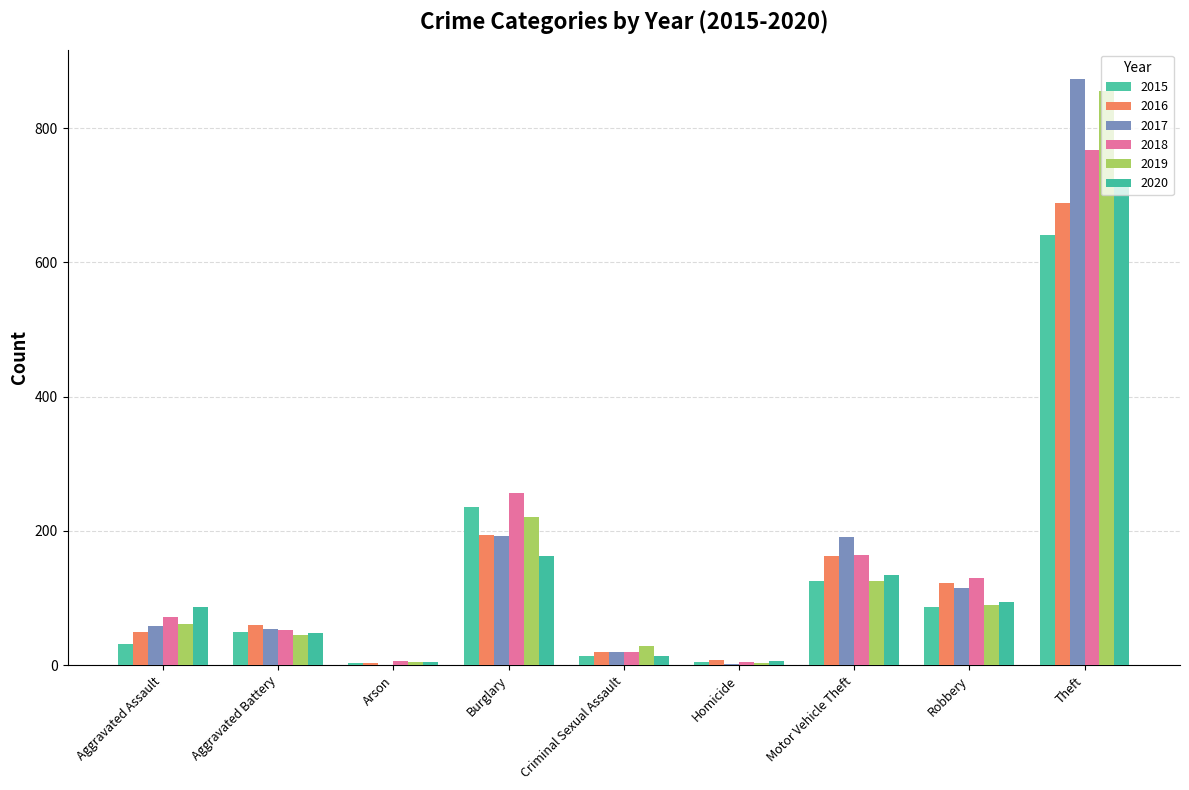

At which category is the sum across all series the highest?

Theft